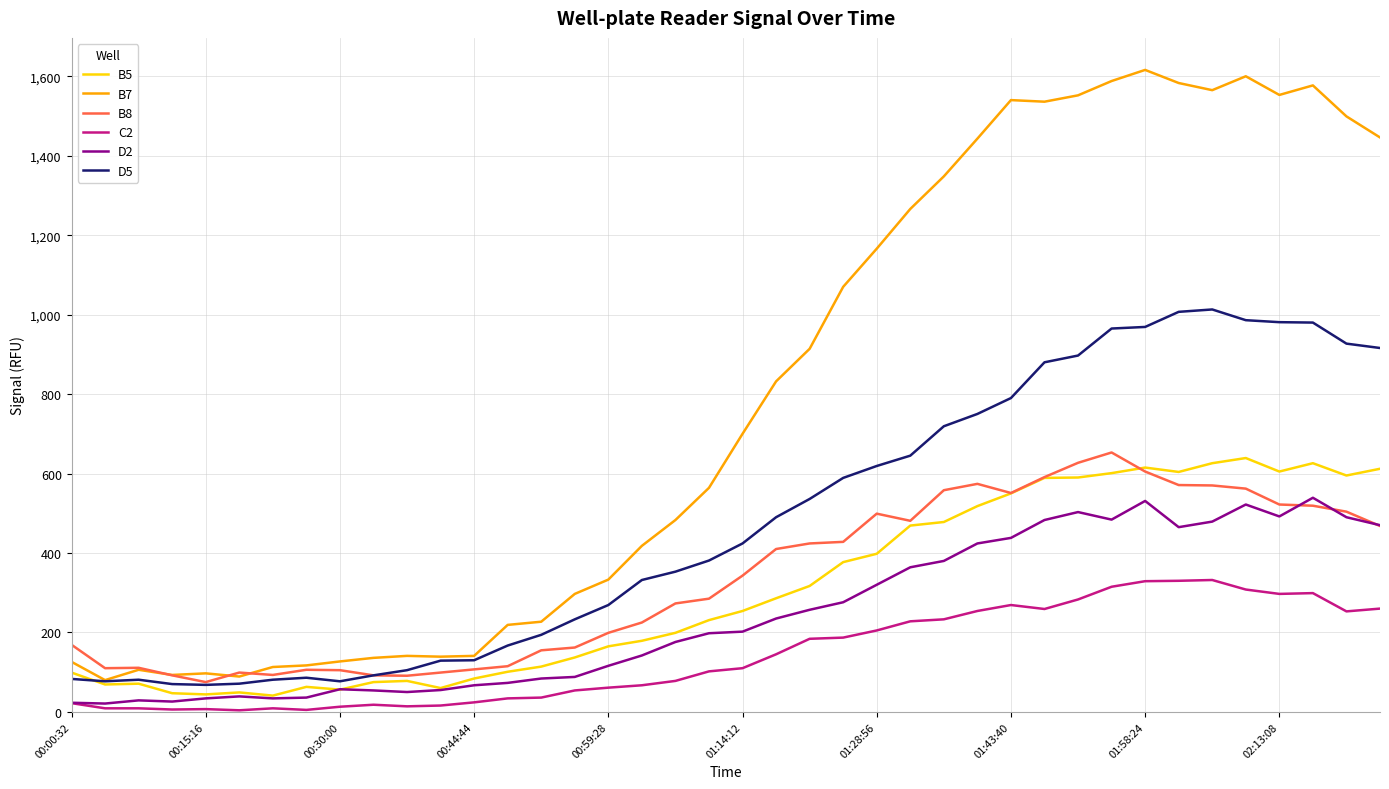

What is the greatest value displayed?

1616